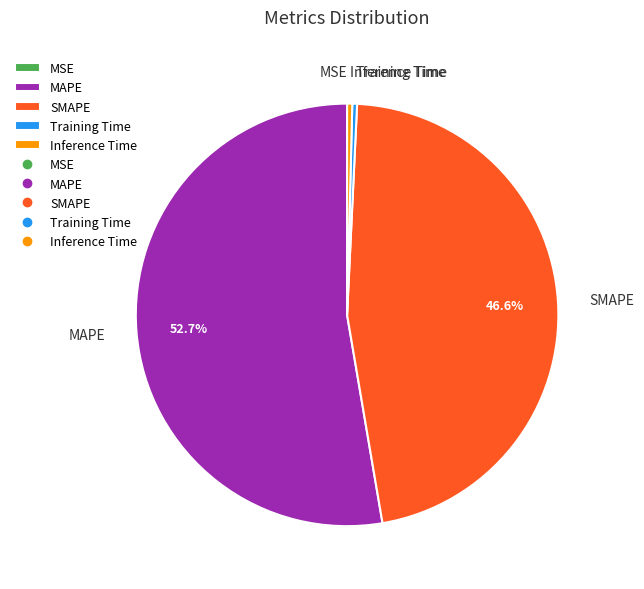

Which category has the biggest portion of the pie?

MAPE